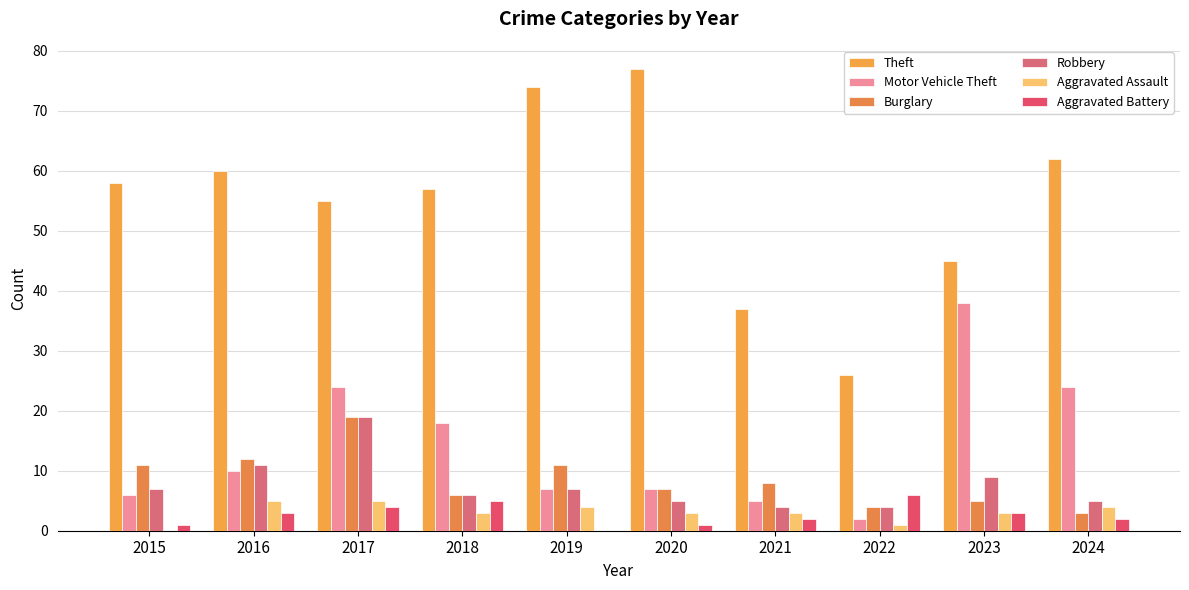

At how many categories does at least one series exceed 62?

2